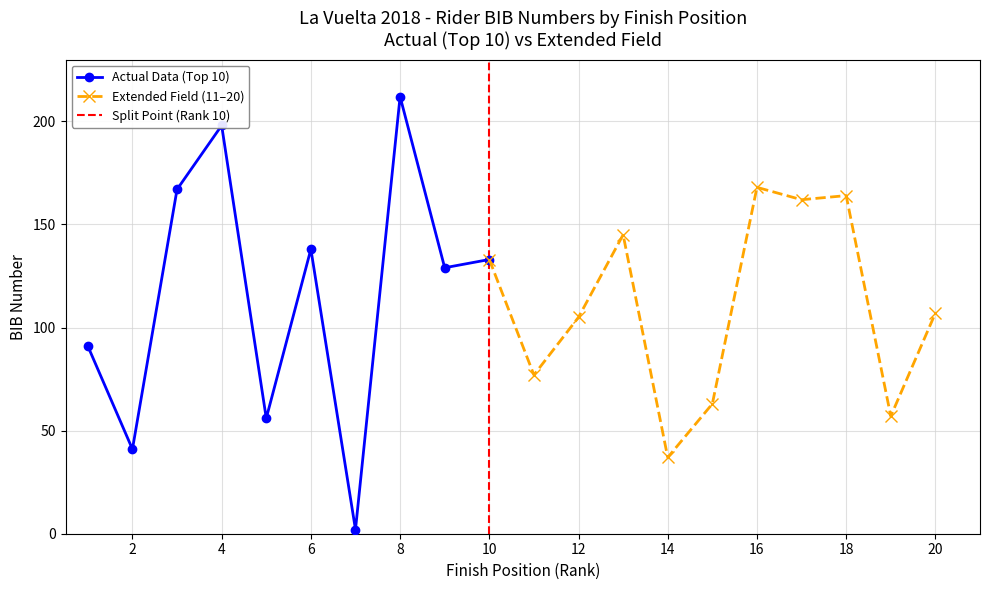

The value of Actual Data (Top 10) at 8 is 107. True or false?

False